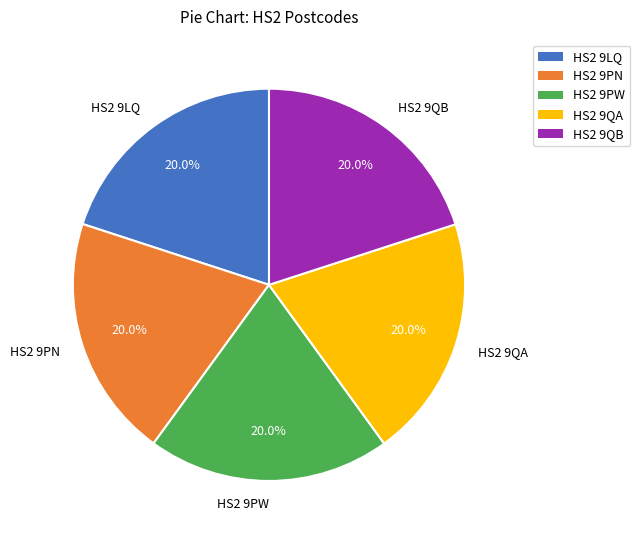

To the nearest percent, what is the average slice percentage?

20%